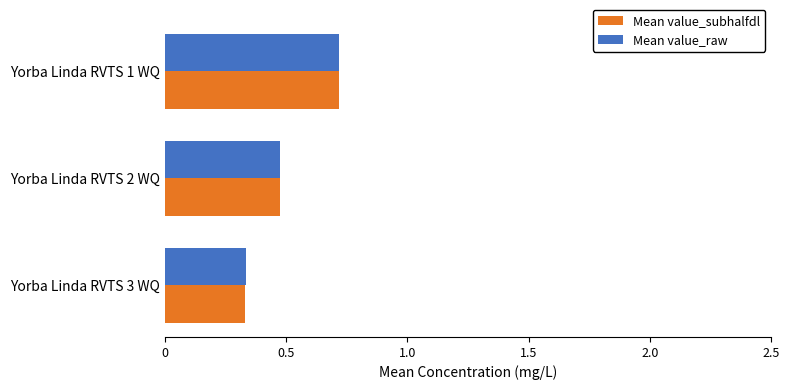

The Mean value_raw series shows 0.2 at Yorba Linda RVTS 2 WQ. True or false?

False